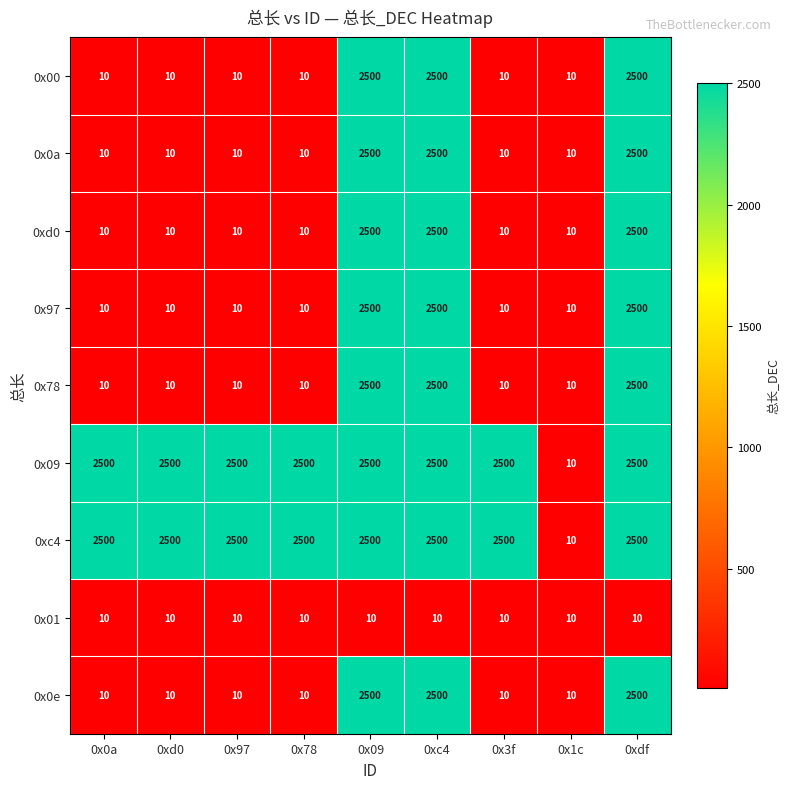

What is the sum of all 0x97 values?

7560